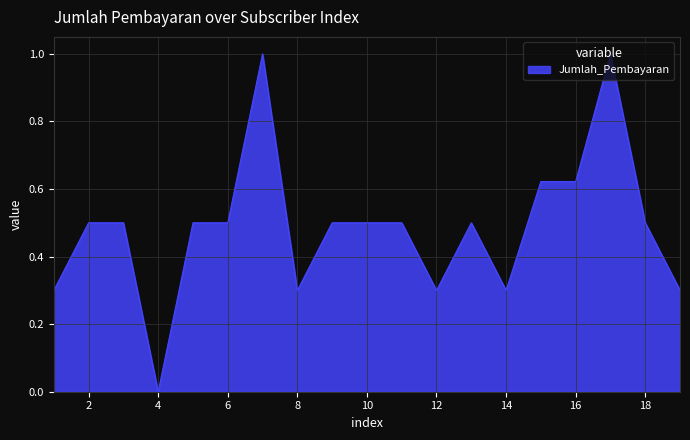

How many lines are shown in the chart?

1